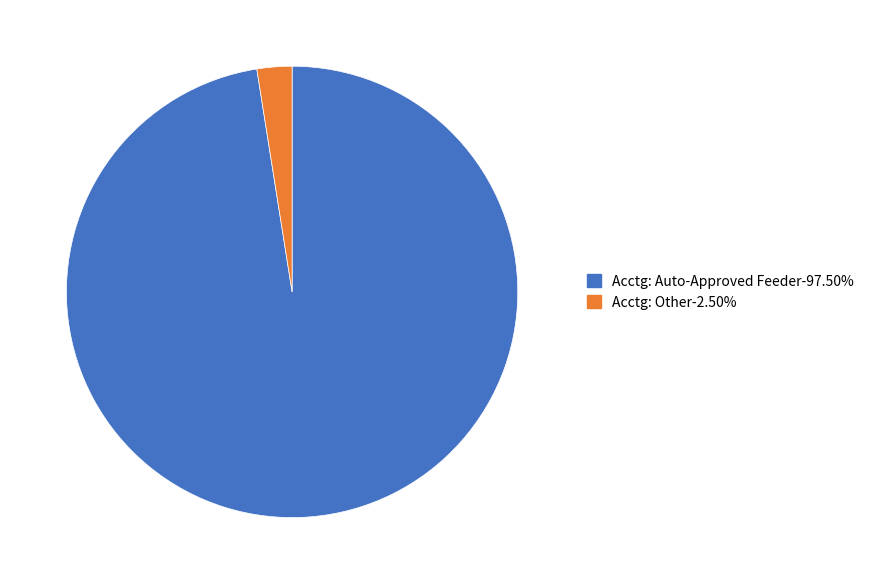

Does any single category account for the majority?

Yes